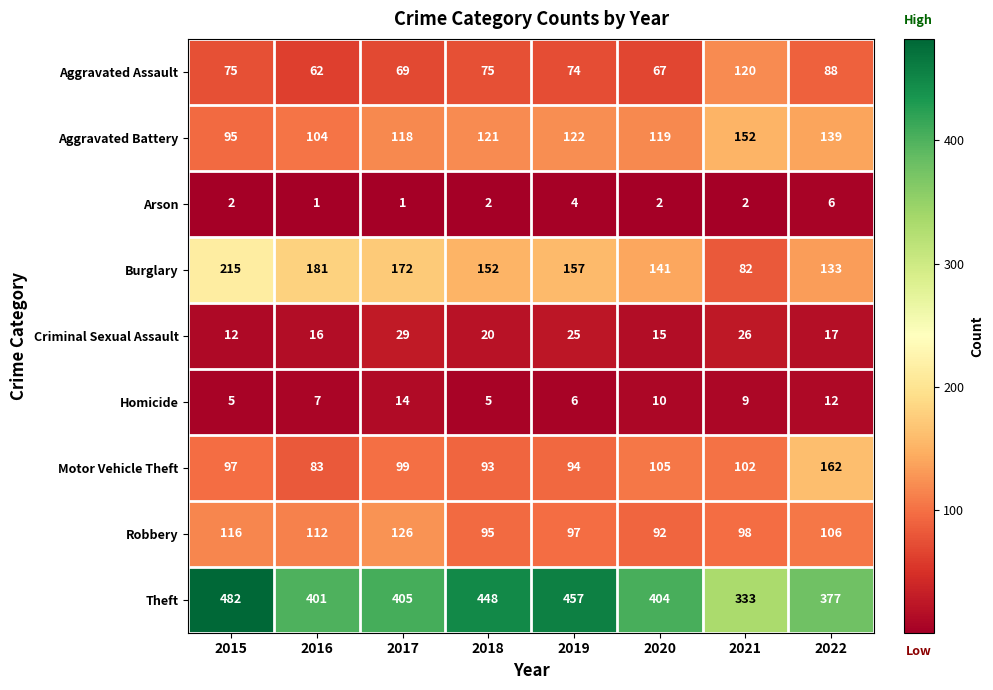

At which label does Robbery first exceed 106?

2015